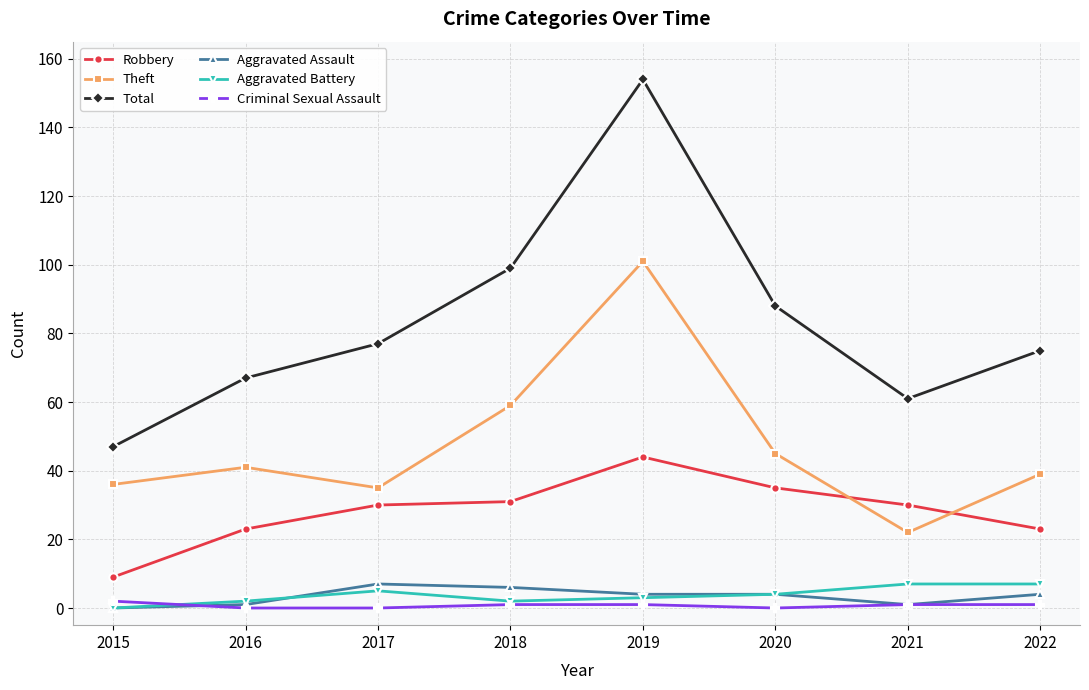

At which category is the sum across all series the highest?

2019